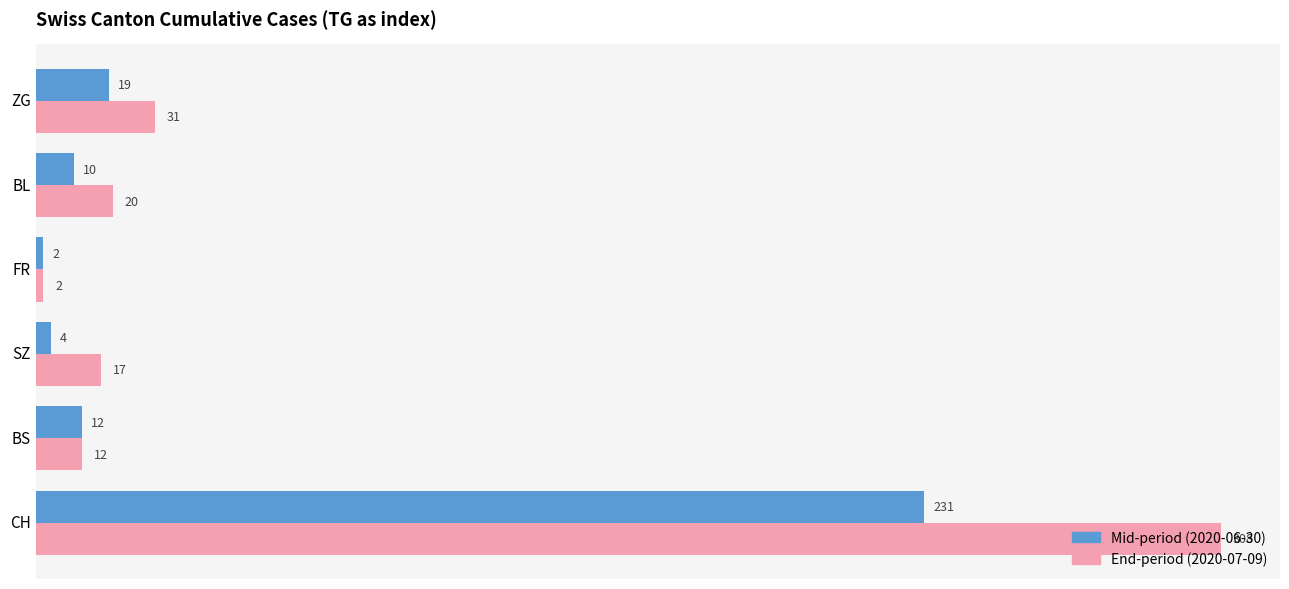

At which category is the sum across all series the highest?

CH